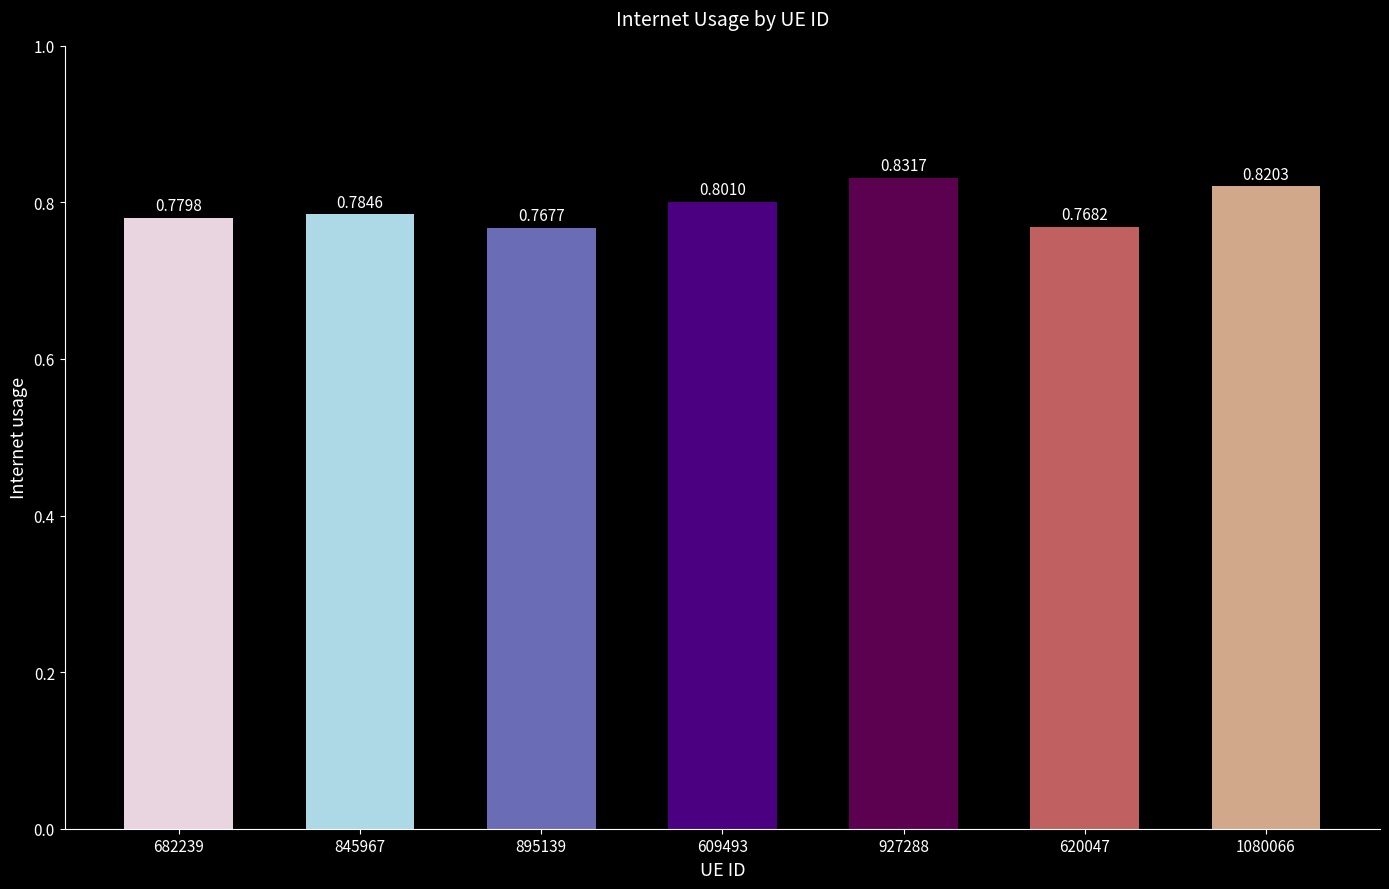

Count the number of categories in the chart.

7